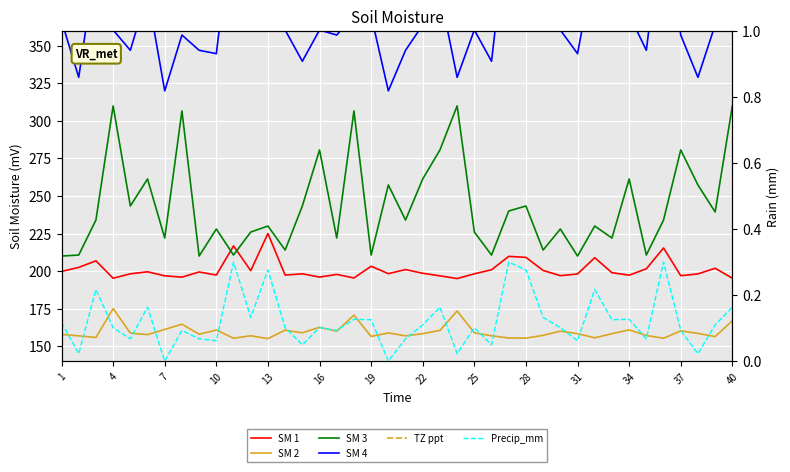

The SM 2 series shows 281.2 at 34. True or false?

False